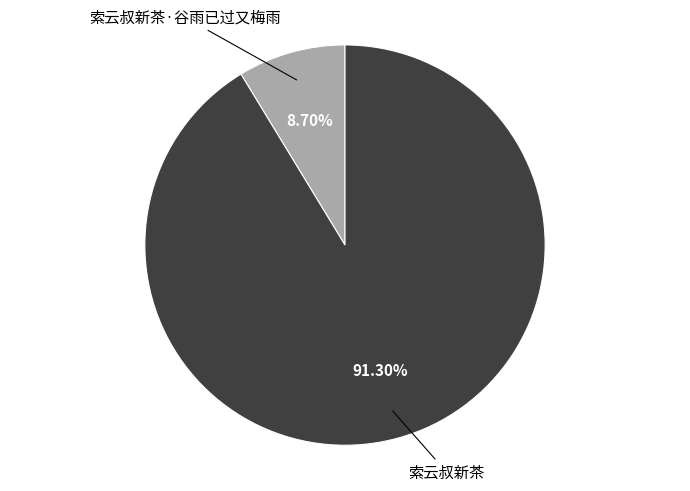

Does any single category account for the majority?

Yes